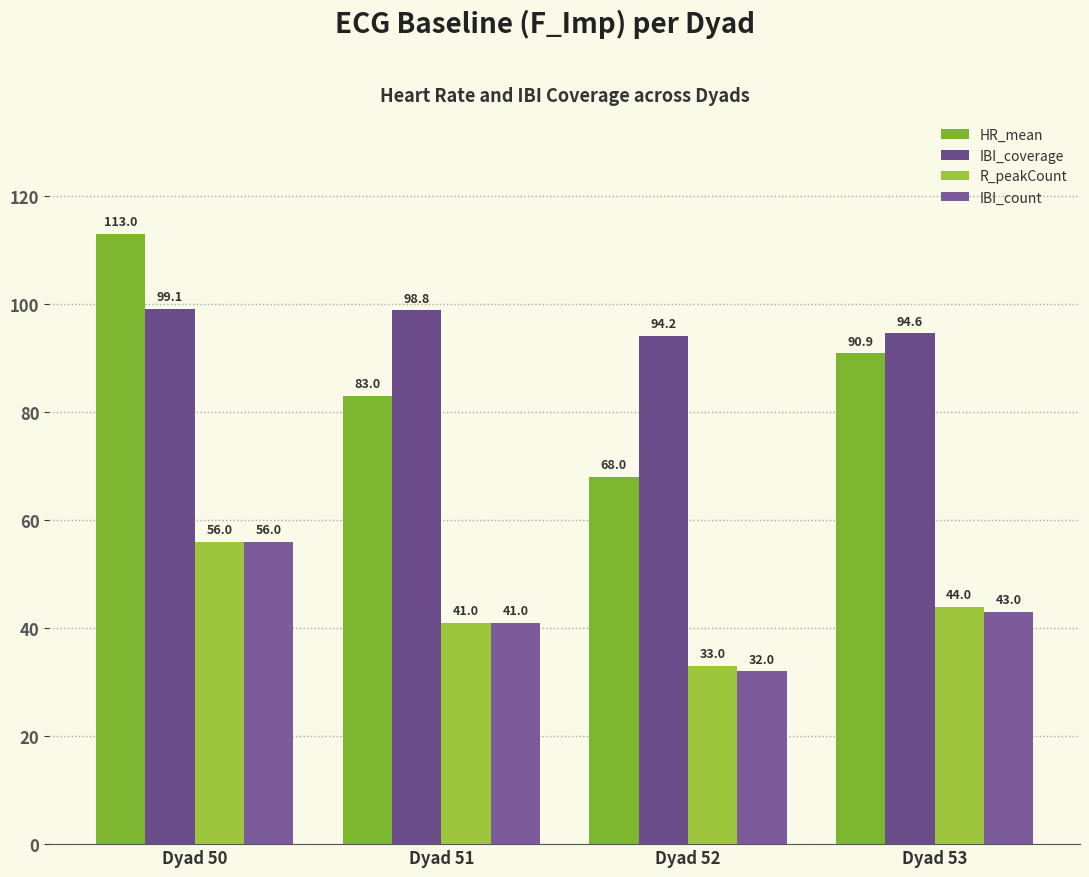

The value of IBI_count at Dyad 53 is 60.9. True or false?

False